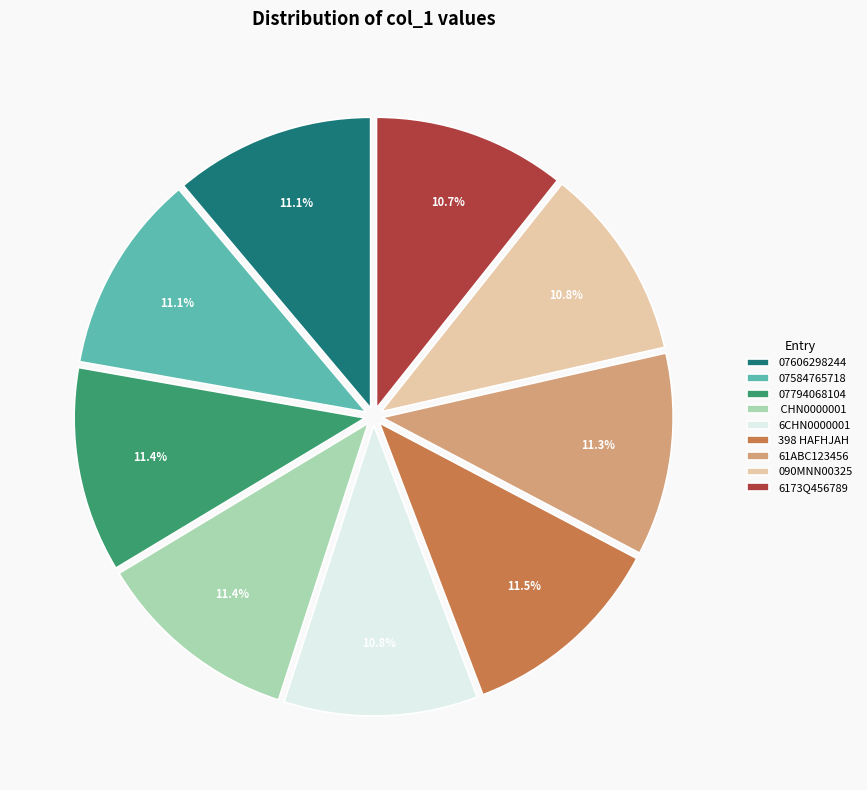

Is there a majority slice in this chart?

No